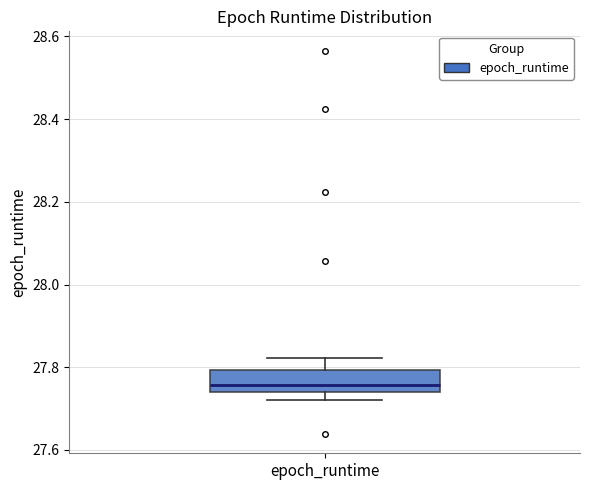

Transcribe this box plot: give where the median line is, the range the box spans, and where the two whiskers end, as read against the y-axis. The values are not printed on the chart, so give them approximately, as read against the axis.

median 27.76, box 27.74 to 27.80, whiskers 27.72 to 27.82